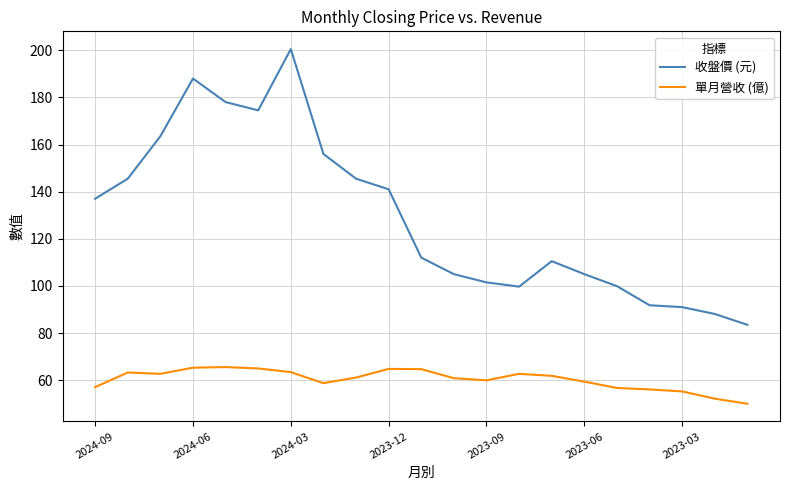

True or false: 收盤價 (元) and 單月營收 (億) cross at least once.

False